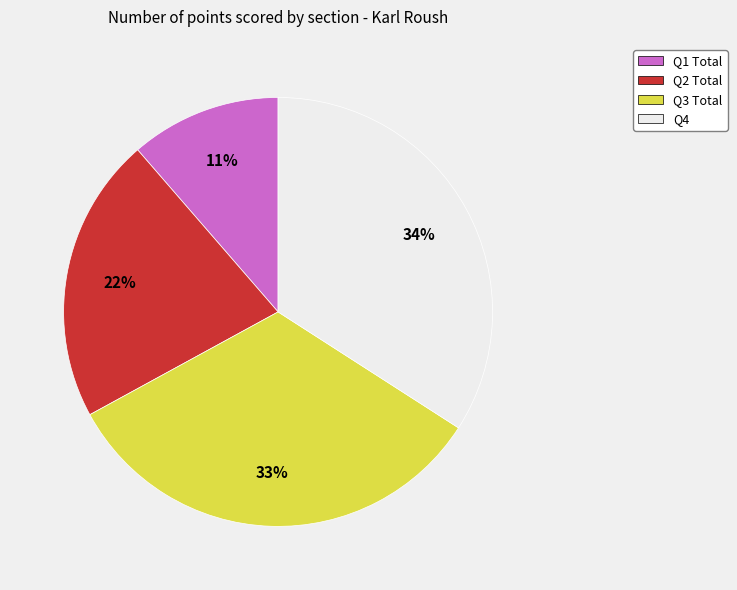

To the nearest percent, what is the combined percentage of Q2 Total and Q4?

56%